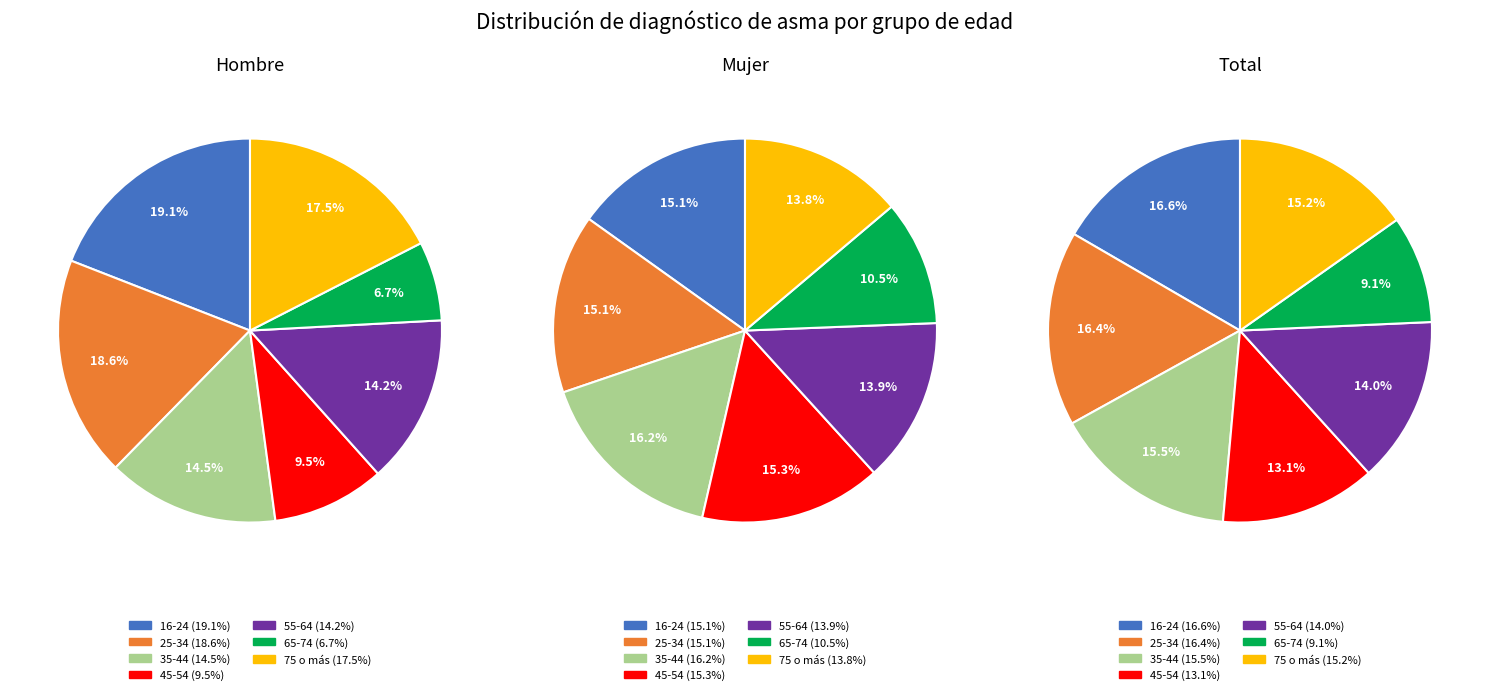

Is the sum of 55-64 and 75 o más greater than half?

No